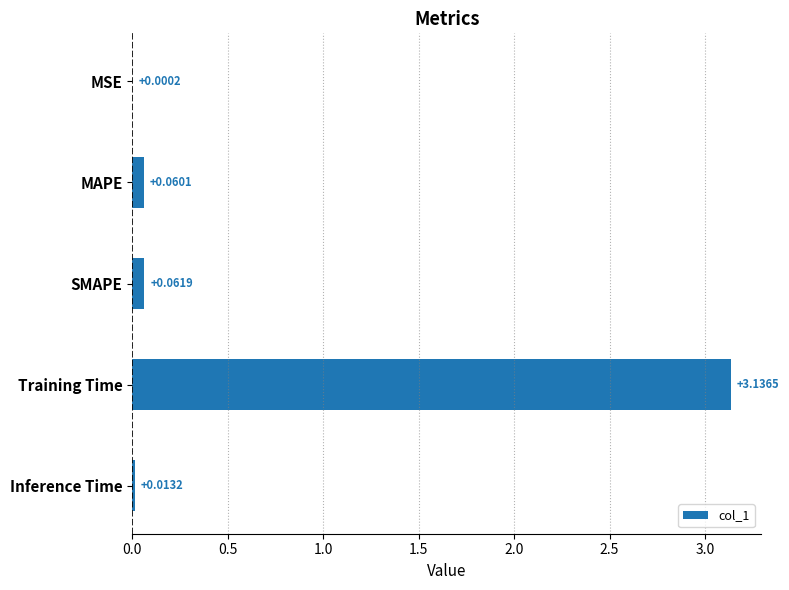

Which has a higher value, MSE or Inference Time?

Inference Time